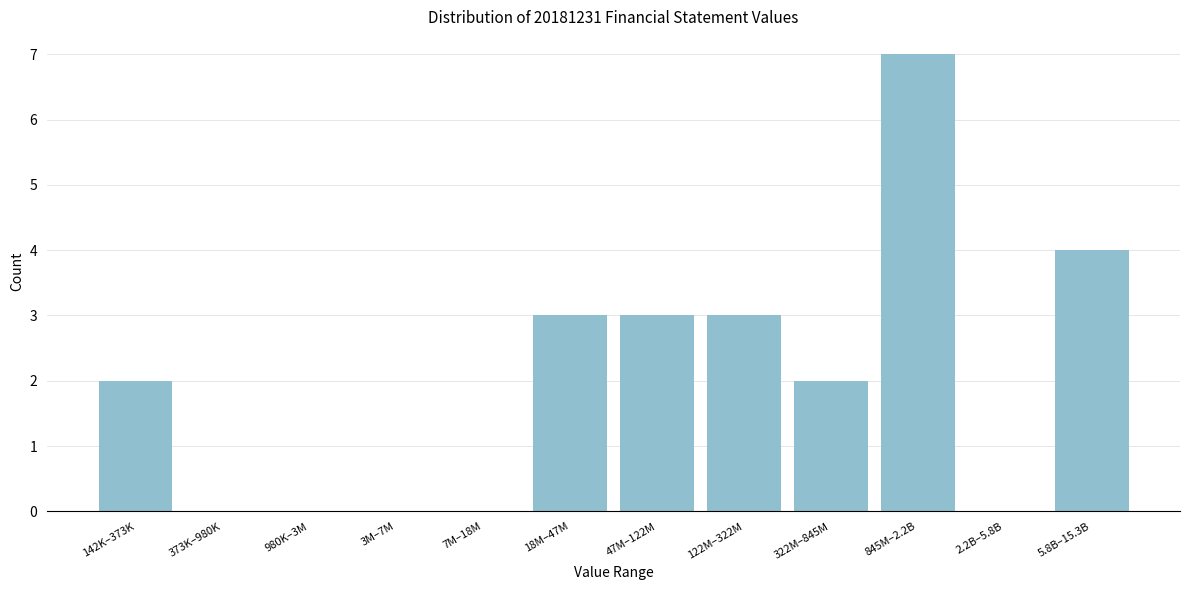

Reading left to right, extract all data points from this chart.

142K–373K=2	373K–980K=0	980K–3M=0	3M–7M=0	7M–18M=0	18M–47M=3	47M–122M=3	122M–322M=3	322M–845M=2	845M–2.2B=7	2.2B–5.8B=0	5.8B–15.3B=4